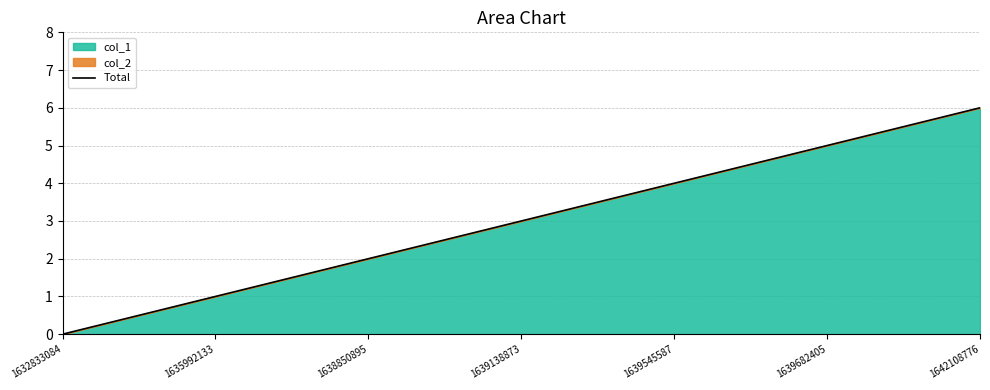

Which has a higher value, 1639682405 or 1642108776?

1642108776